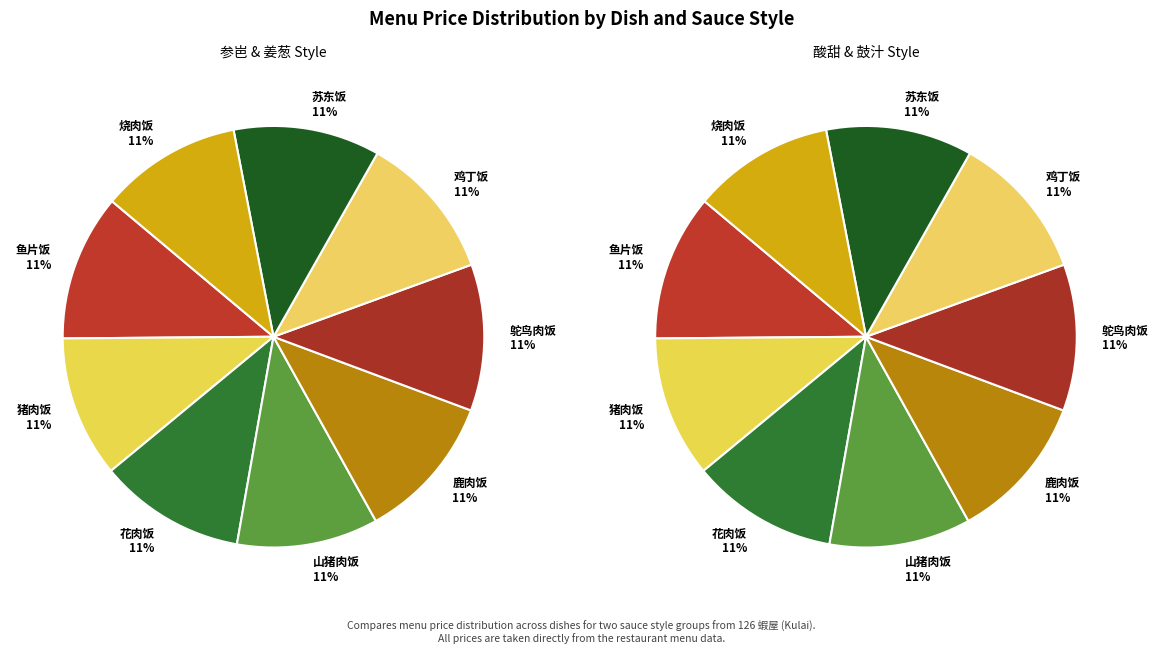

How many slices are in this pie chart?

9